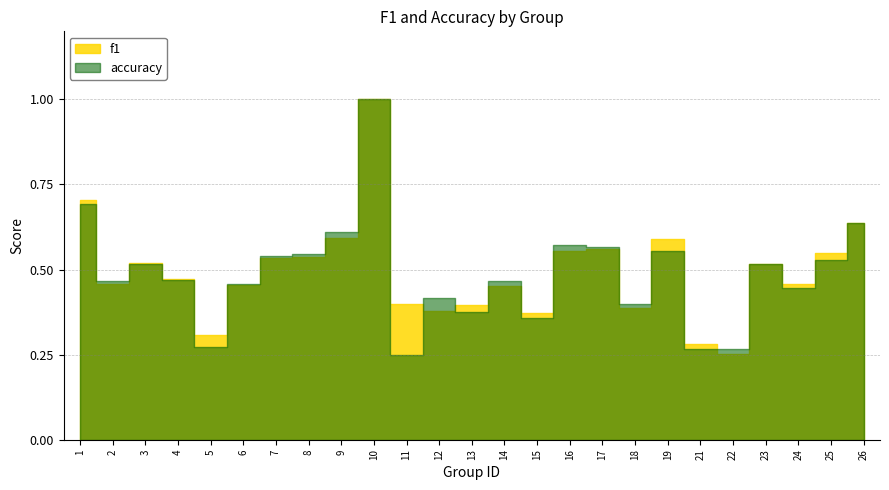

Which category has the highest value across all series?

10